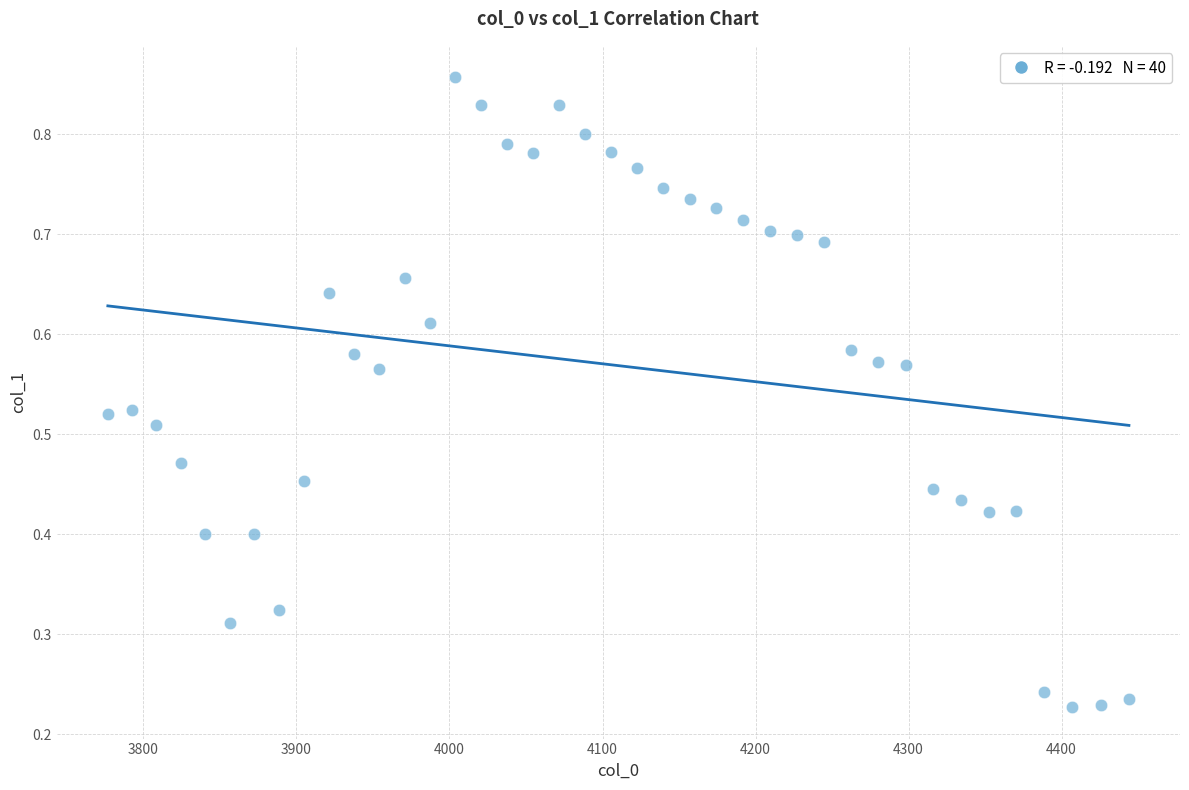

How many data points are displayed?

40